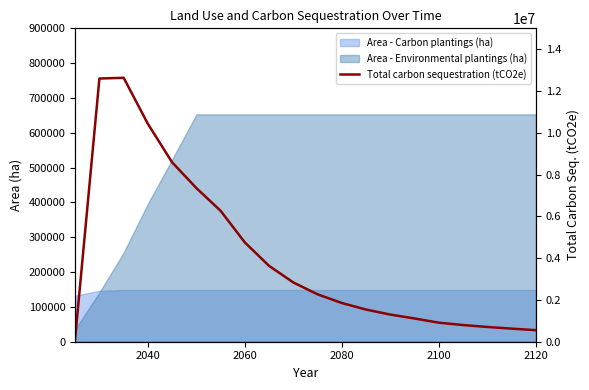

Read the value at 2060.

4748354.3